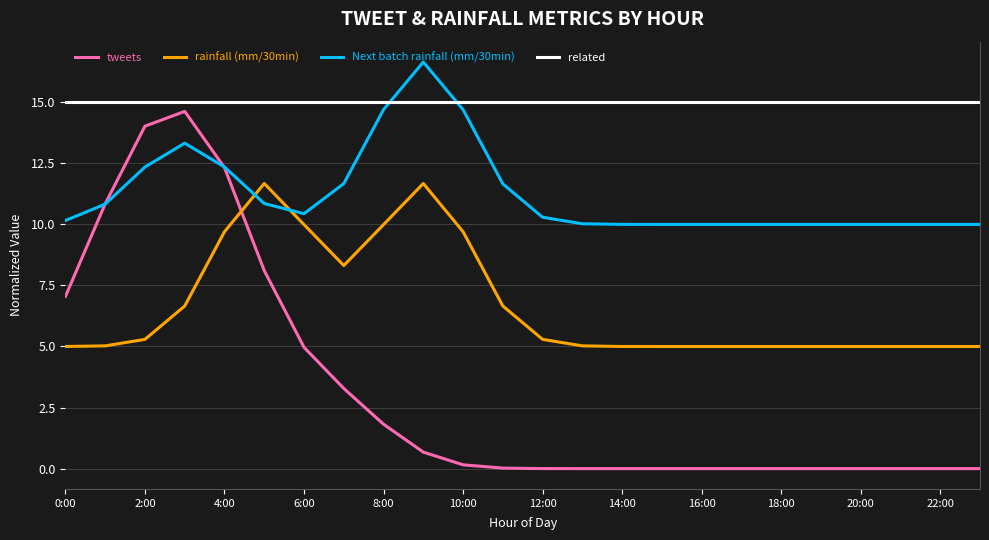

List the series in order of their overall mean, lowest first.

tweets, rainfall (mm/30min), Next batch rainfall (mm/30min), related